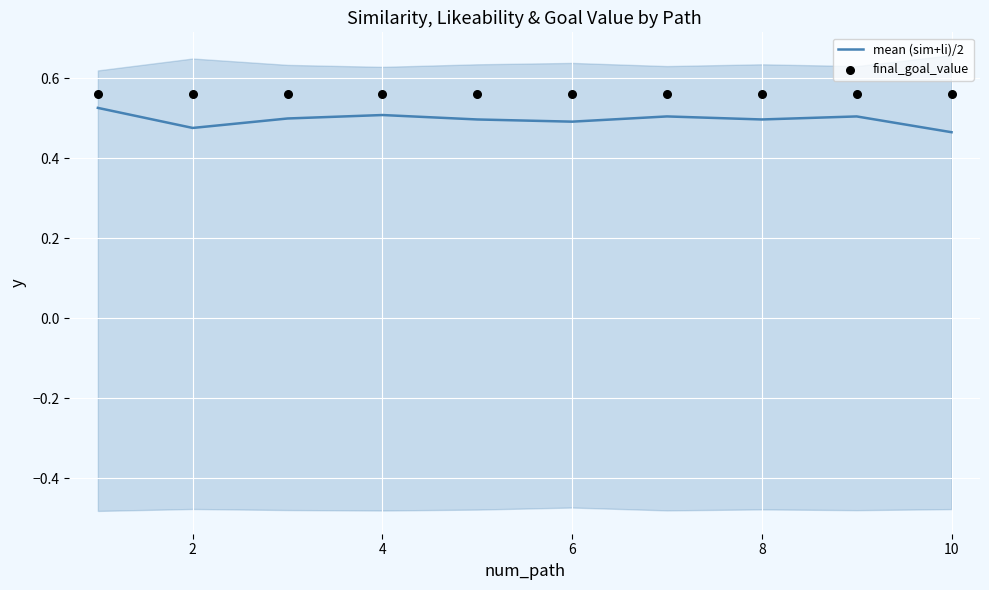

What are all the series names shown in the legend?

mean (sim+li)/2, final_goal_value